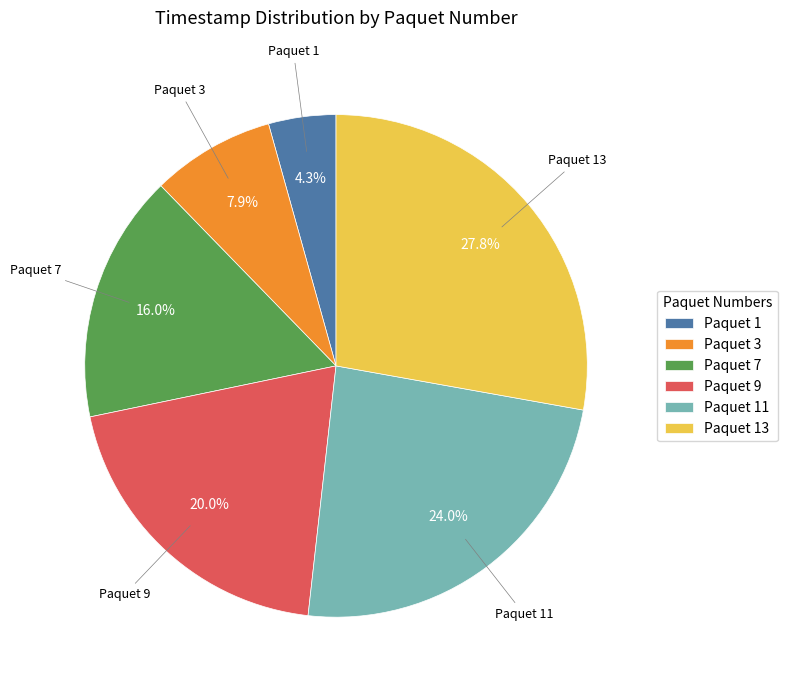

Rank the categories by value from lowest to highest.

Paquet 1, Paquet 3, Paquet 7, Paquet 9, Paquet 11, Paquet 13